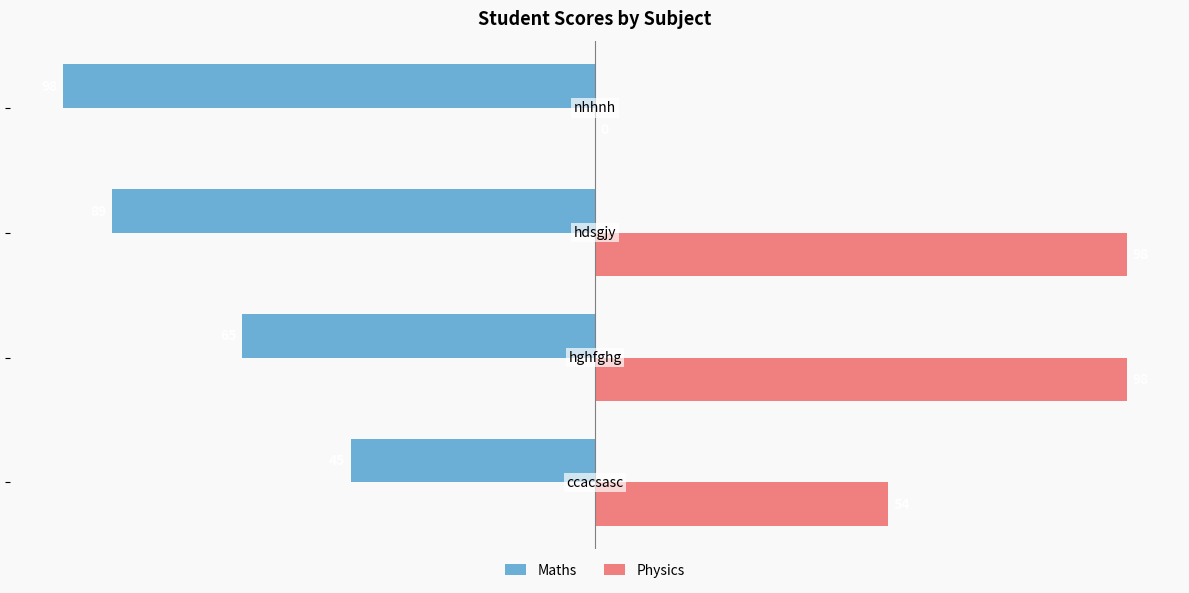

What is the highest value of the Physics series?

98